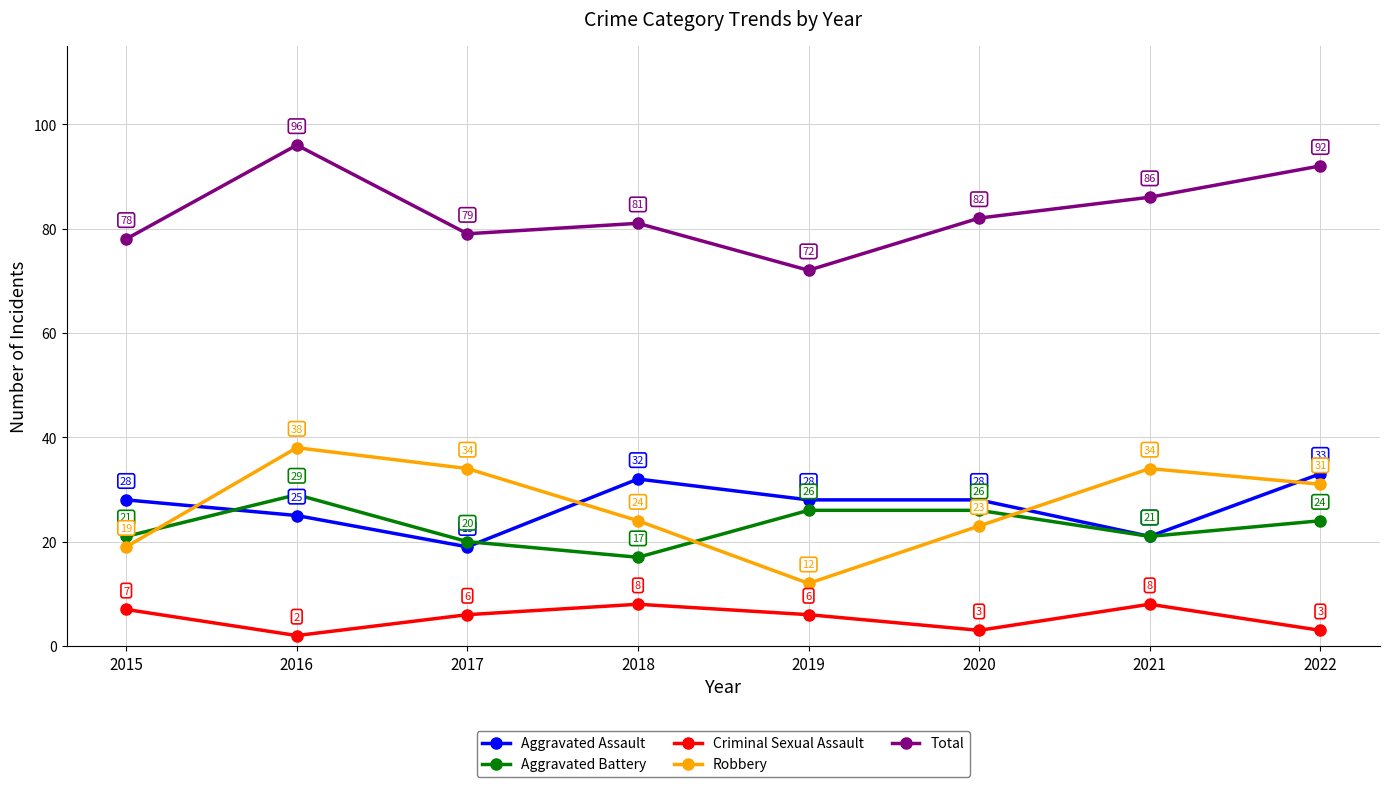

What is the spread (max minus min) of values at 2022?

89